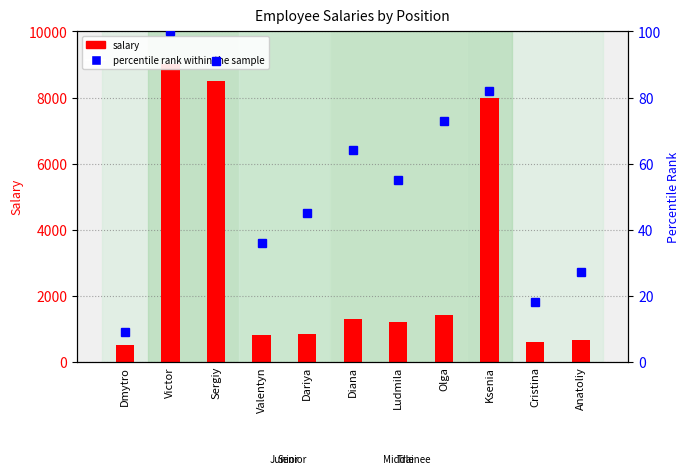

At which category is the sum across all series the highest?

Victor